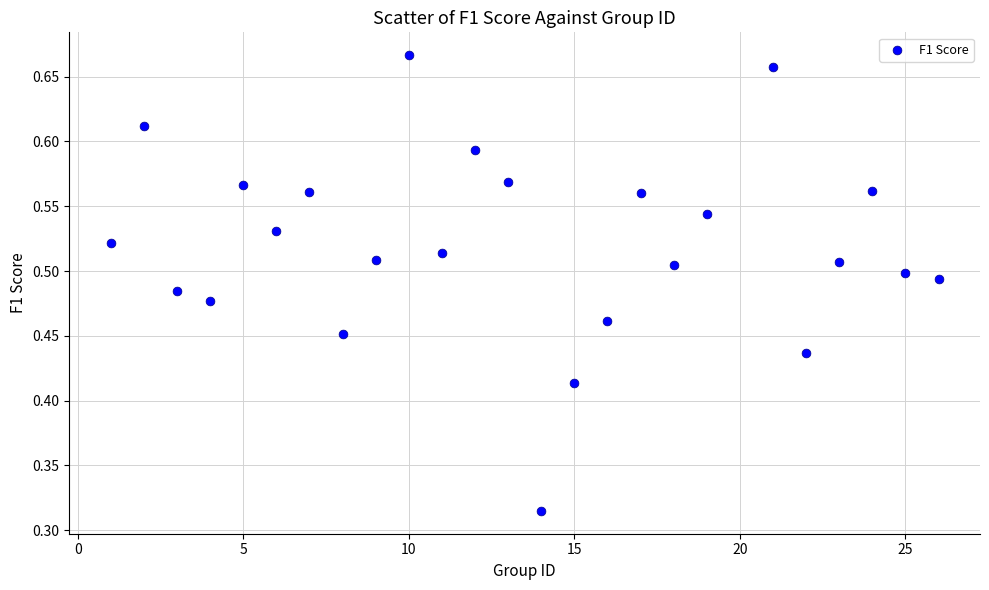

What is the range of X values (max minus min)?

25.0